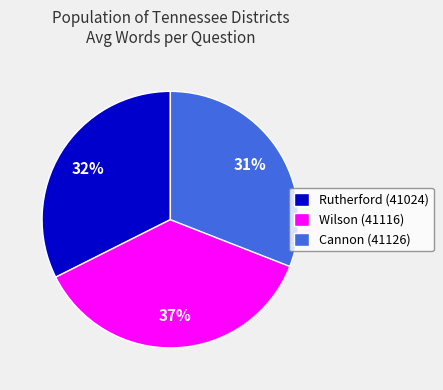

The Wilson (41116) slice represents 37% of the pie. True or false?

True